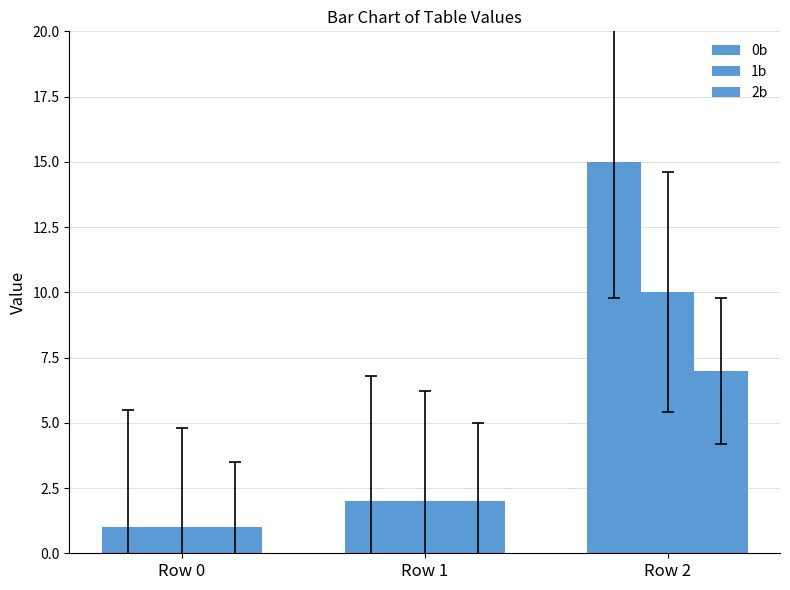

How many series are shown in this chart?

3